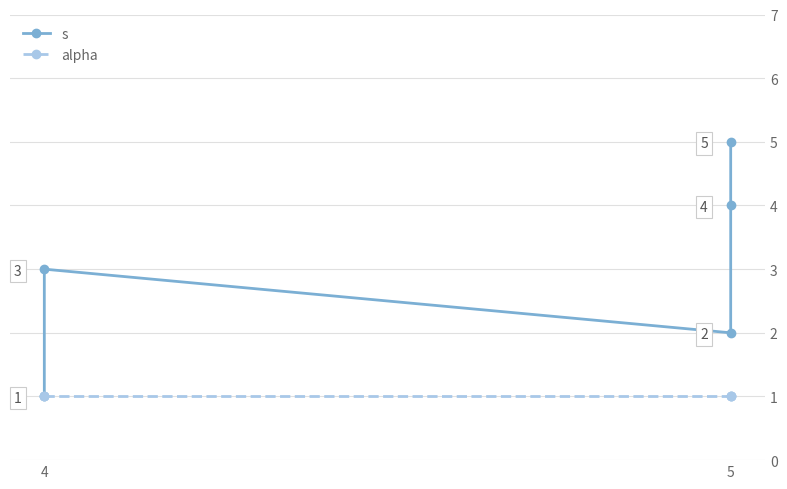

True or false: s has more than 2 interior local peaks.

False